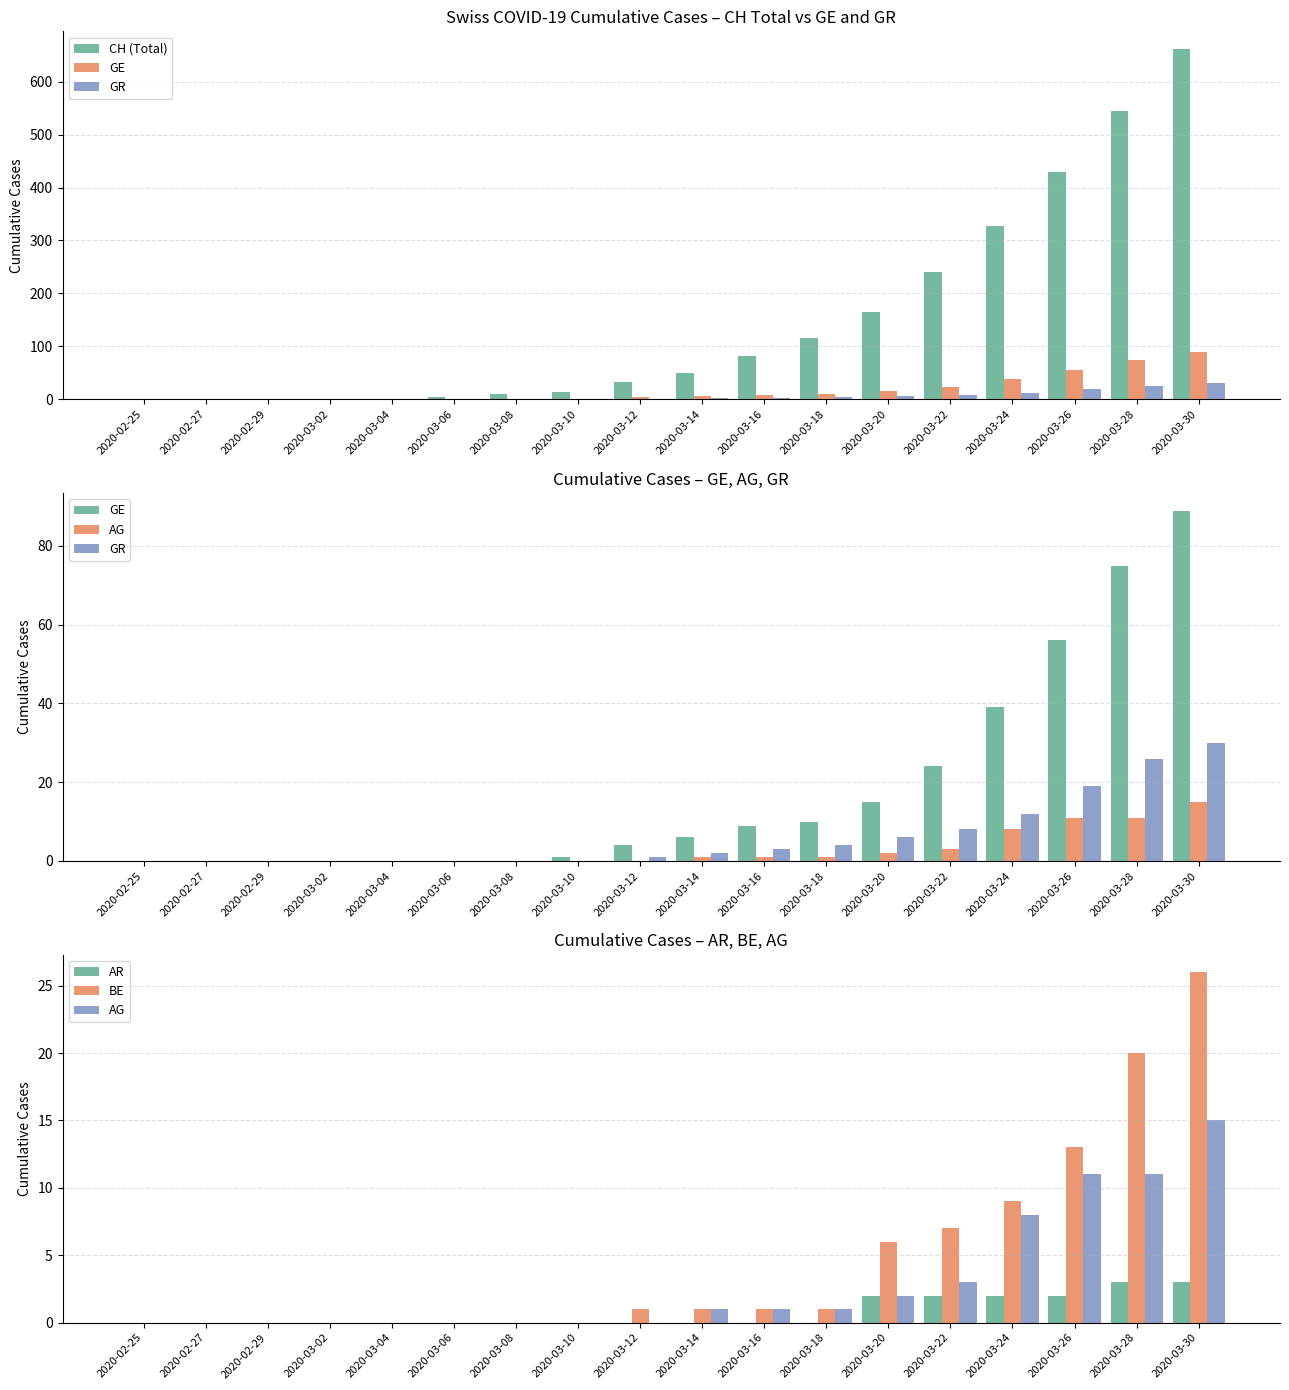

How many data points in BE are above 1?

6